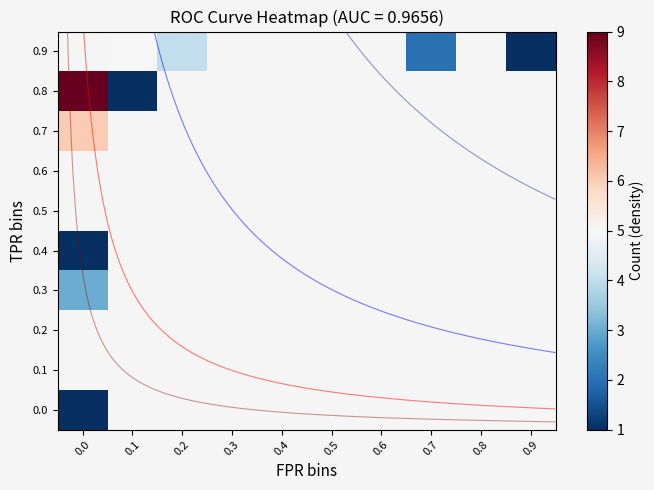

How many values in the 0.9 series exceed 2?

2